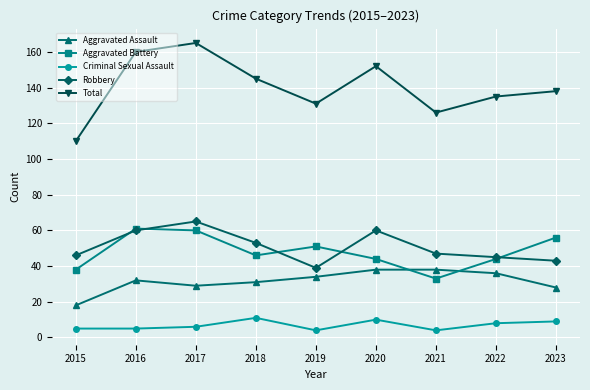

What is the value of the Total point at the 6th from the left?

152